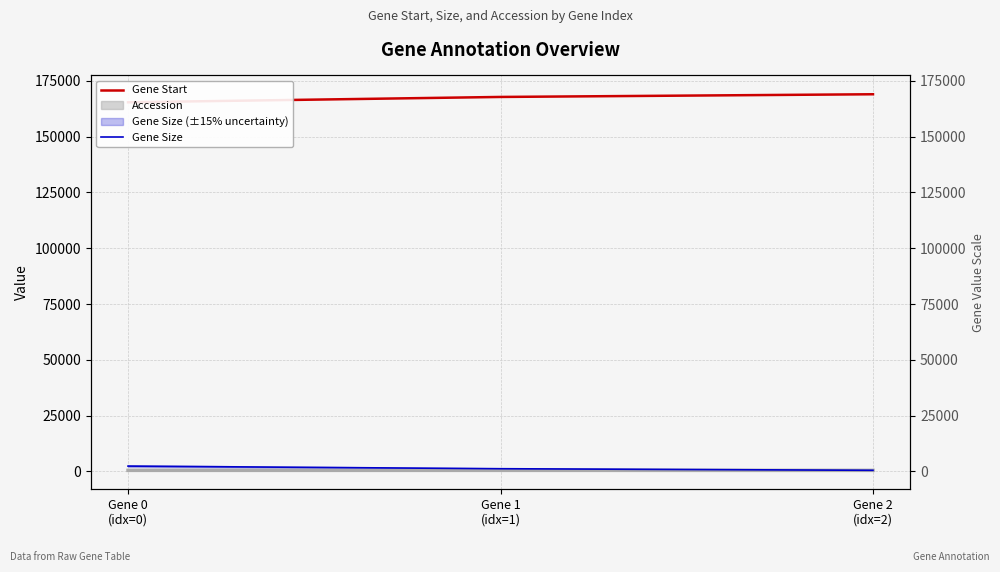

Where does the Gene Start series first go above 167819?

Gene 2
(idx=2)